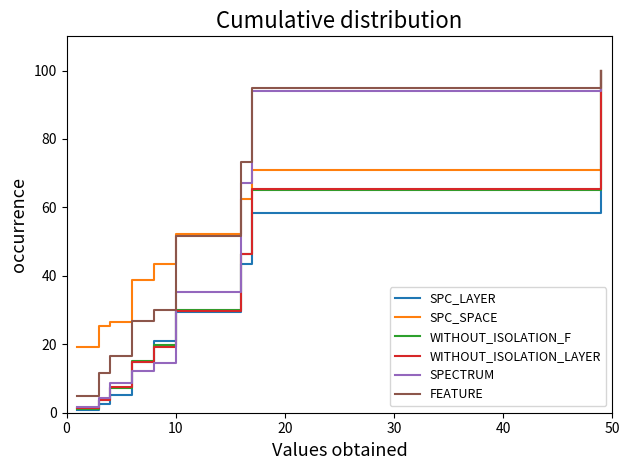

True or false: SPC_LAYER and FEATURE cross at least once.

False